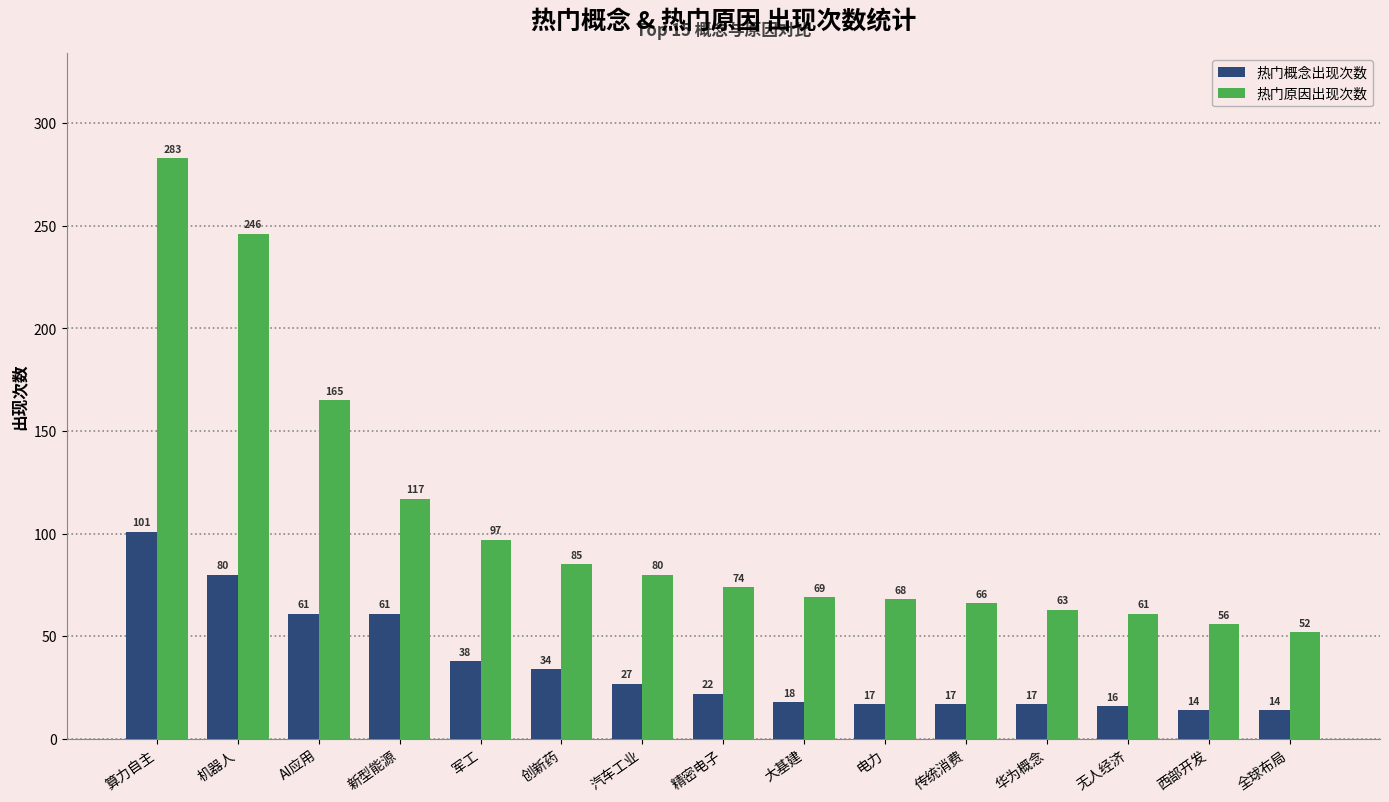

Are the bars grouped side by side (vs. stacked)?

Yes